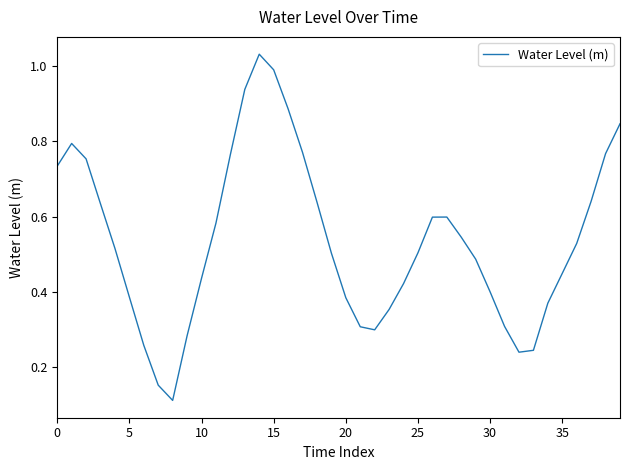

Is this an area chart (filled region under the line)?

No